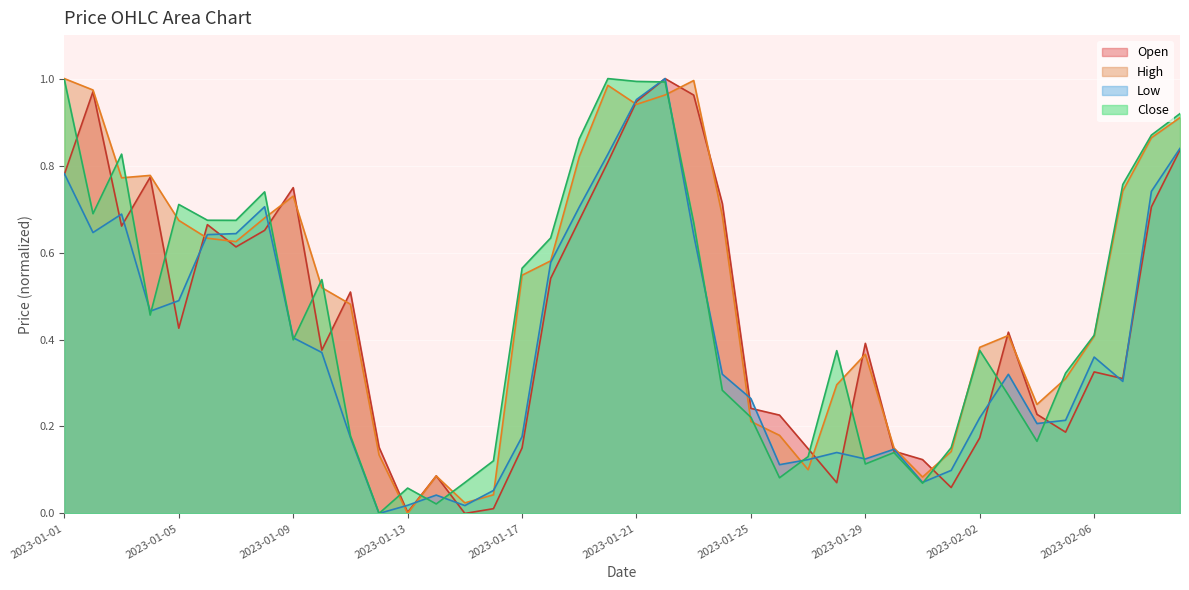

What is the label of the 5th point from the left?

2023-01-05